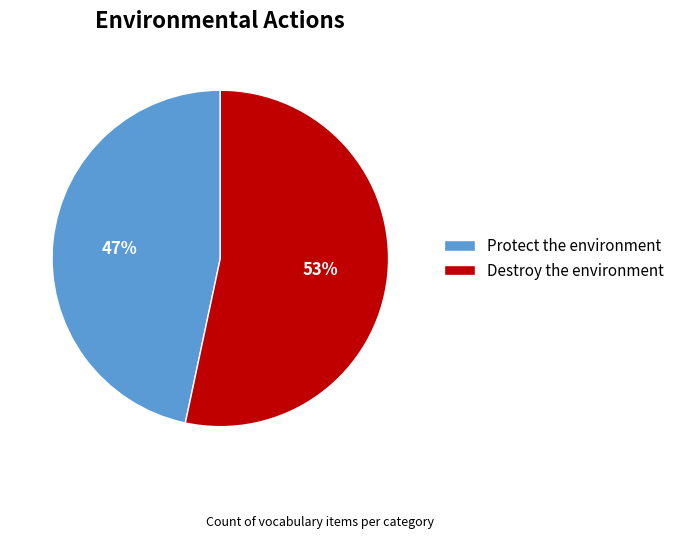

Which slice is the largest?

Destroy the environment